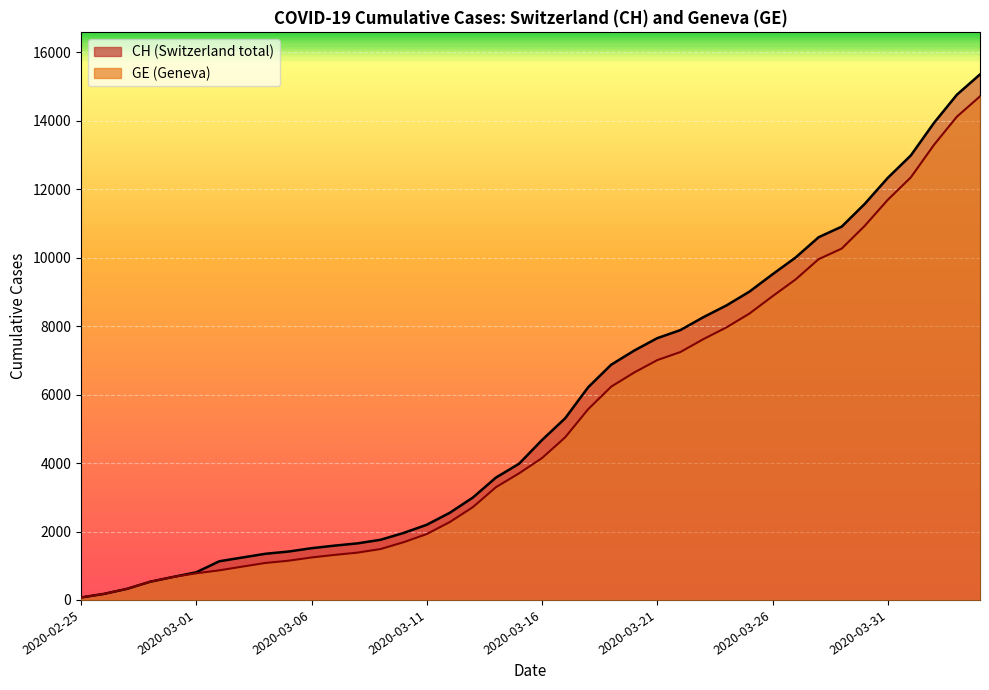

True or false: GE and CH intersect in this chart.

False